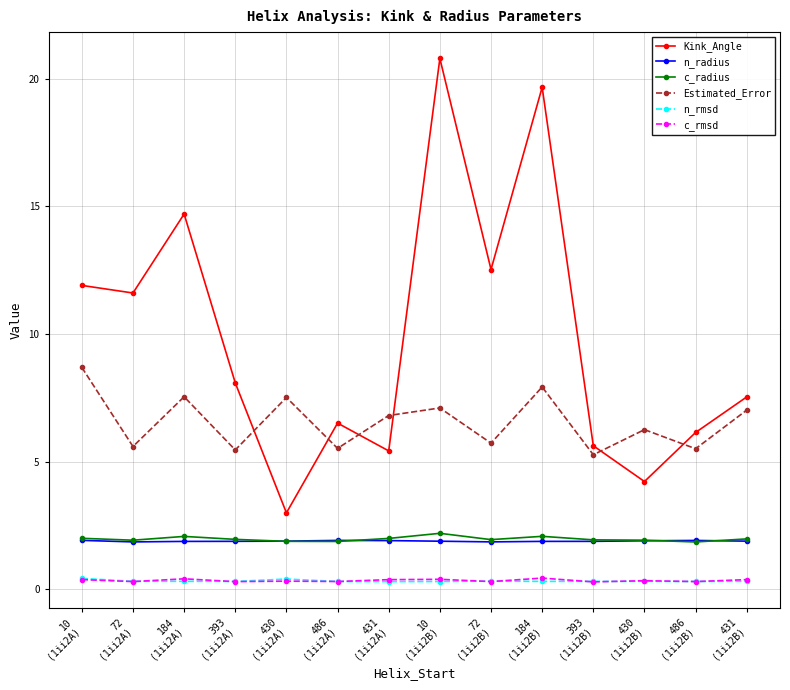

True or false: Kink_Angle has more than 1 points higher than both neighbors.

True